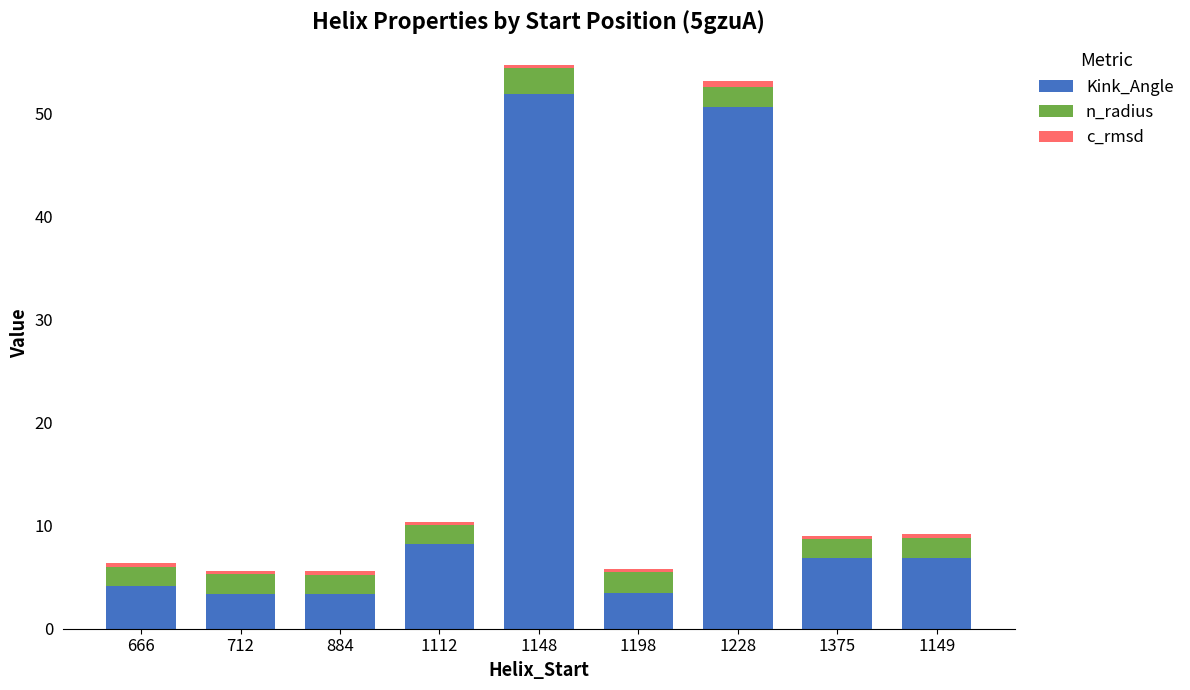

At which label is Kink_Angle closest to 27?

1112